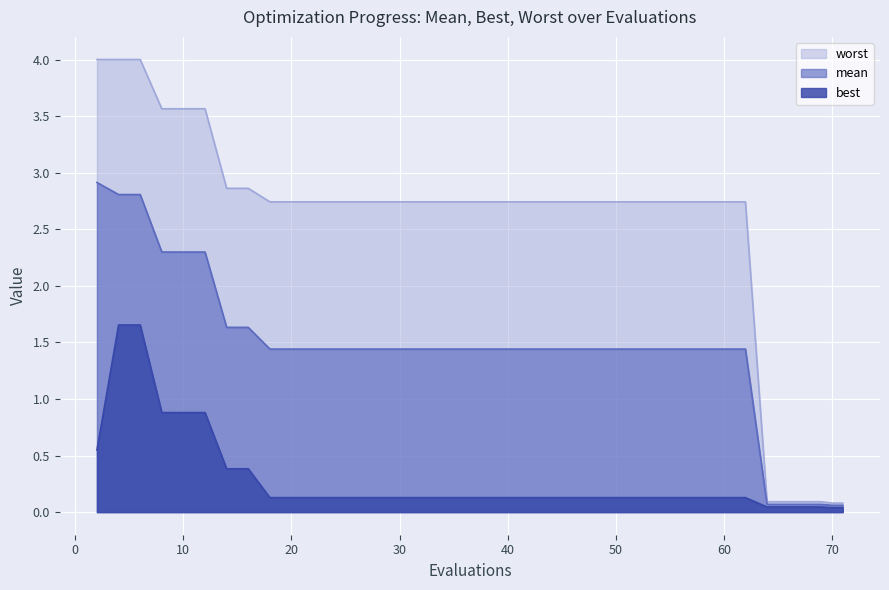

Rank the series by their maximum value, from lowest to highest.

best, mean, worst